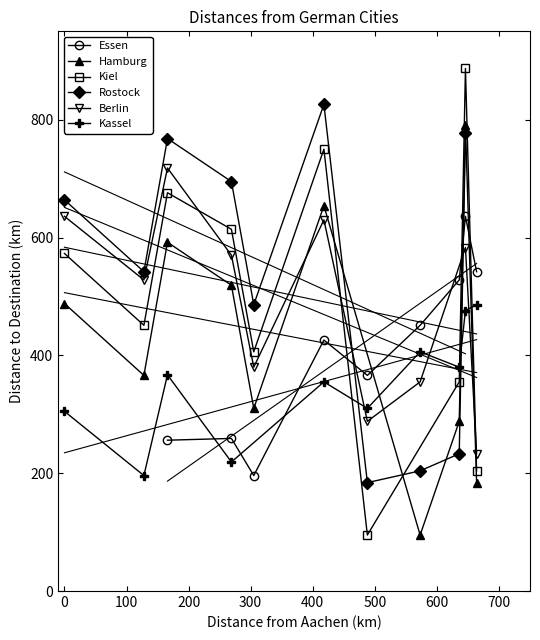

Does the chart have visible grid lines?

No